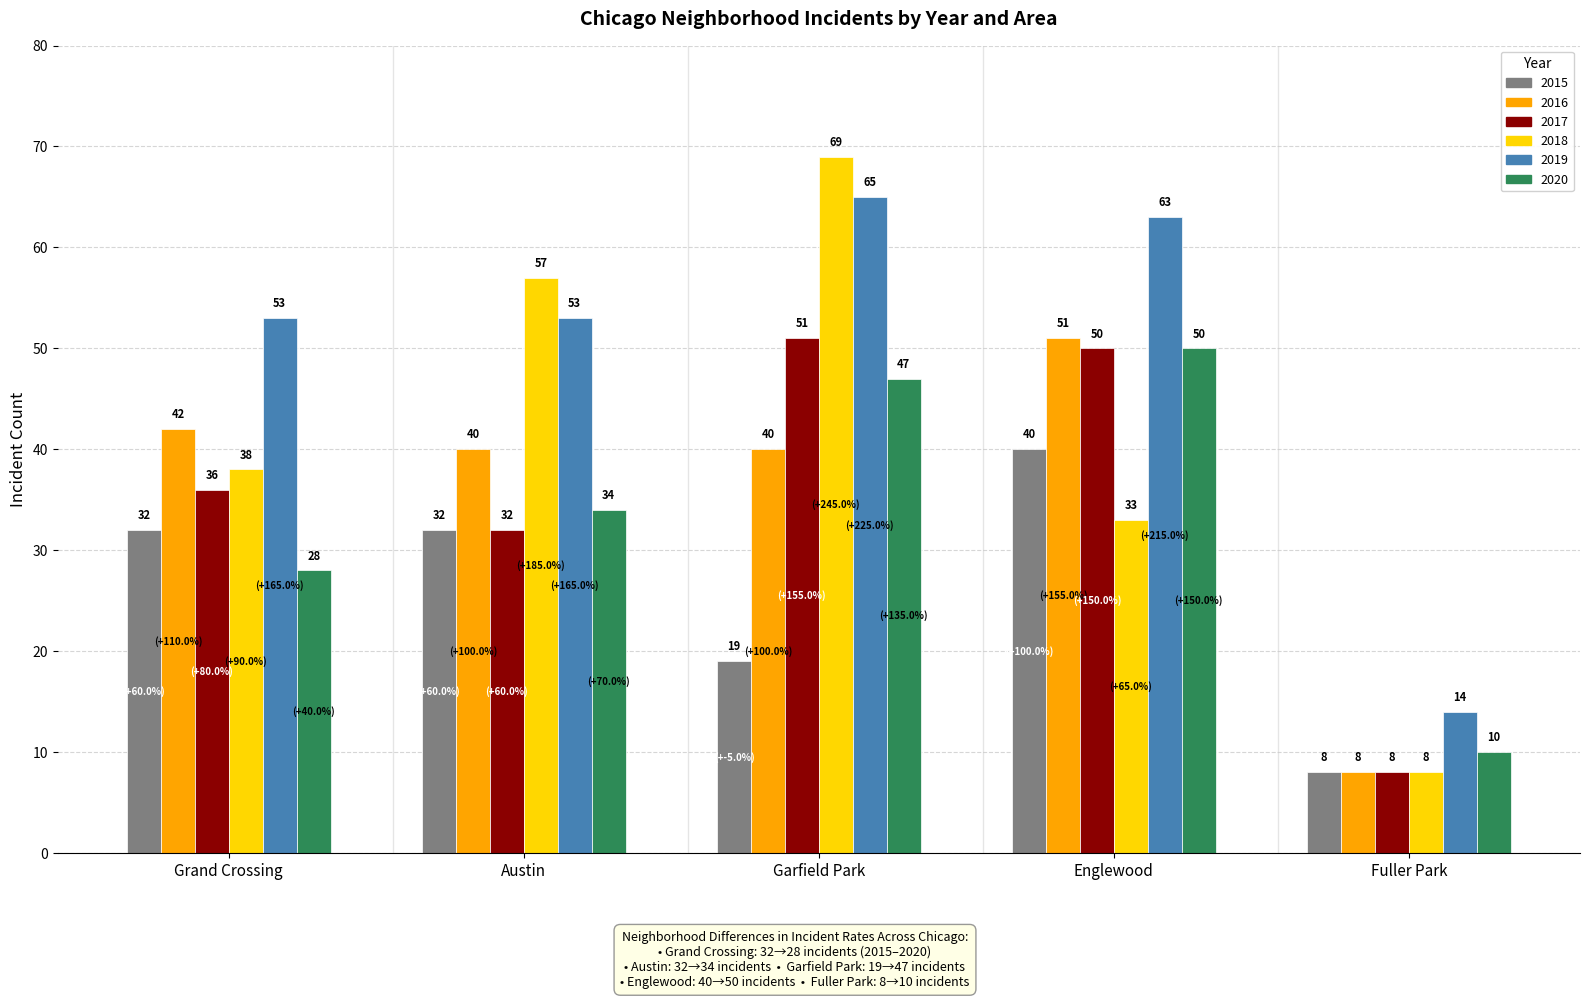

What is the difference between the highest and lowest values at Grand Crossing?

25